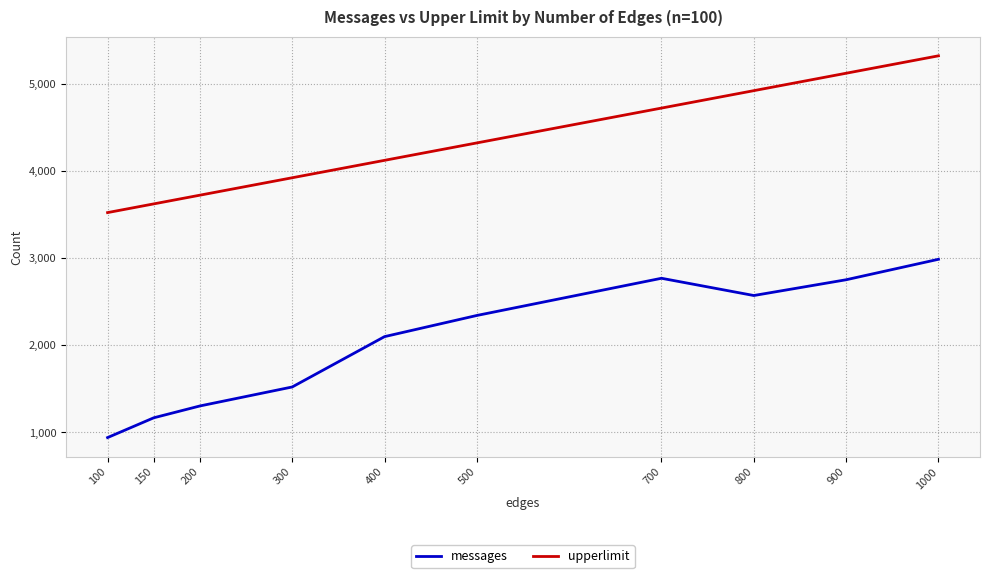

True or false: upperlimit and messages intersect in this chart.

False